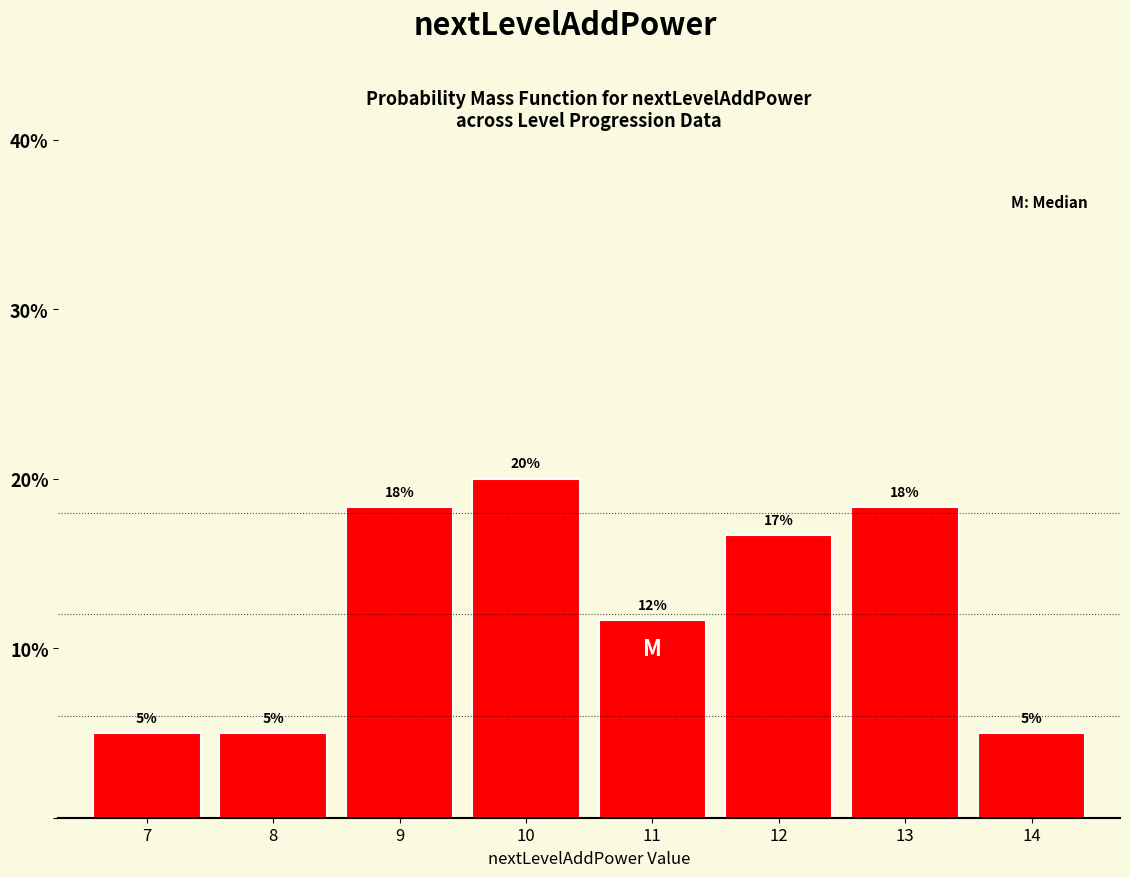

What is the sum of all values?

100.0